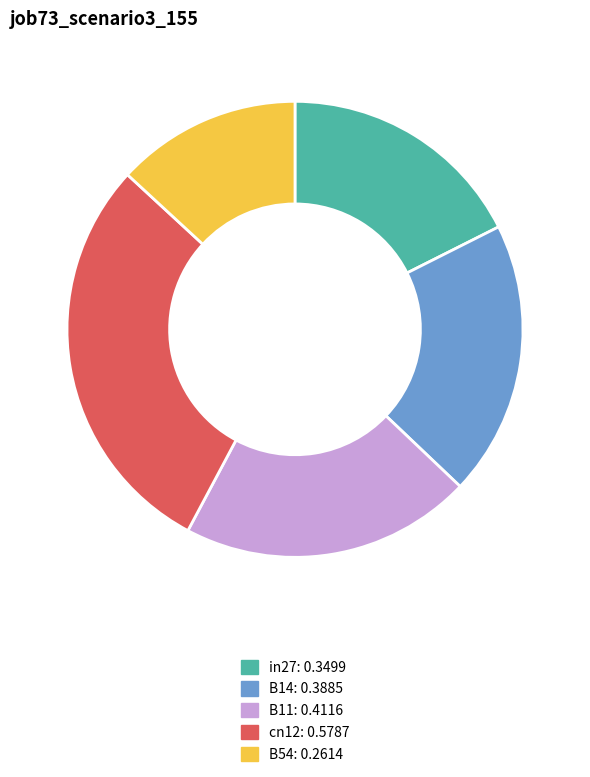

The B11 slice represents 21% of the pie. True or false?

True